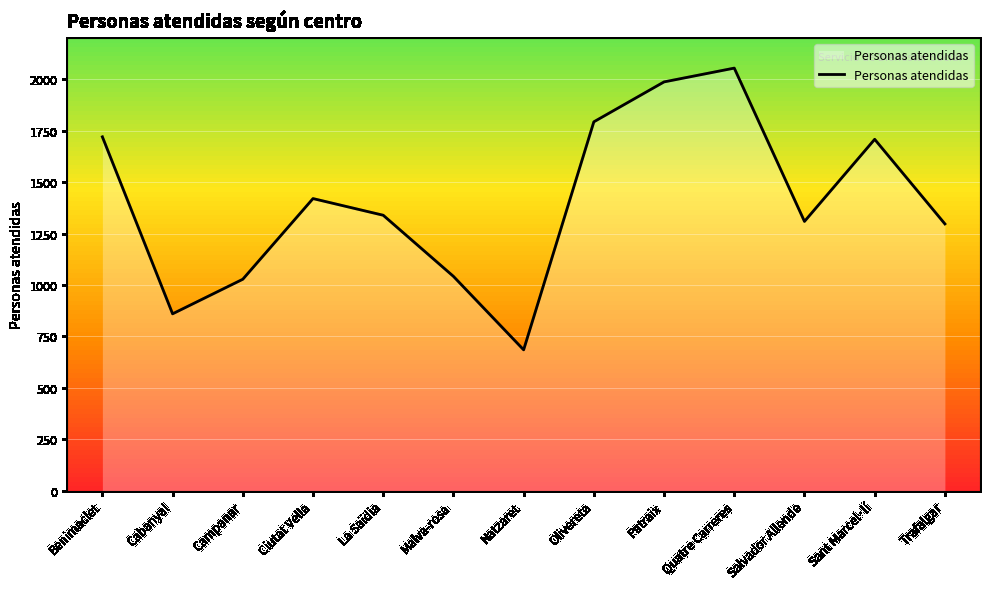

Rank the categories by value from highest to lowest.

Quatre Carreres, Patraix, Olivereta, Benimaclet, Sant Marcel·lí, Ciutat Vella, La Saïdia, Salvador Allende, Trafalgar, Malva-rosa, Campanar, Cabanyal, Natzaret